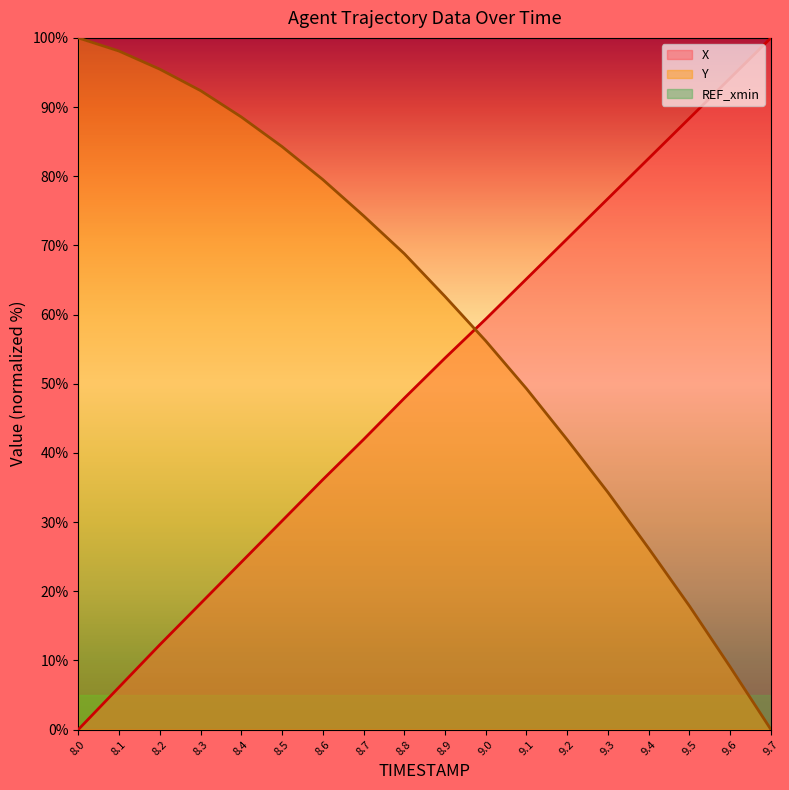

The value of X at 8.9 is 37.5. True or false?

False